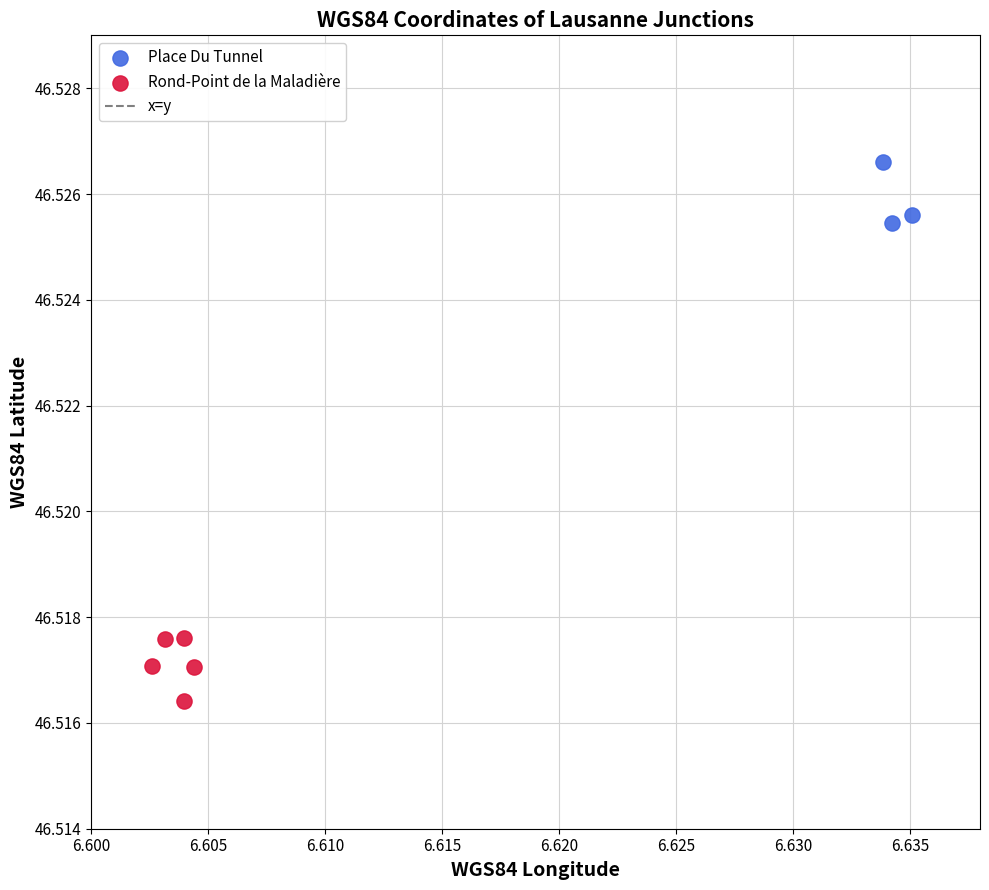

Which series contains the lowest Y value?

Rond-Point de la Maladière